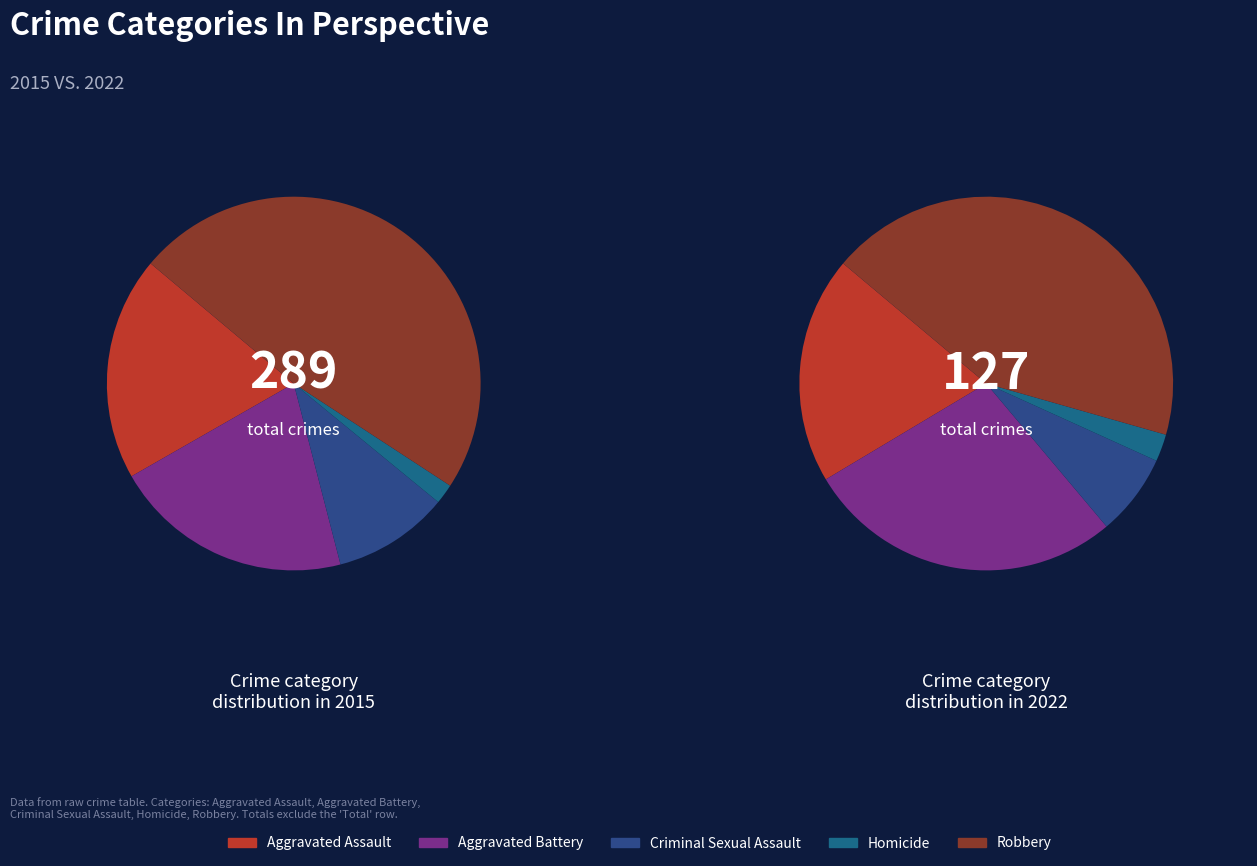

What is the difference between the highest and lowest values at 3?

2